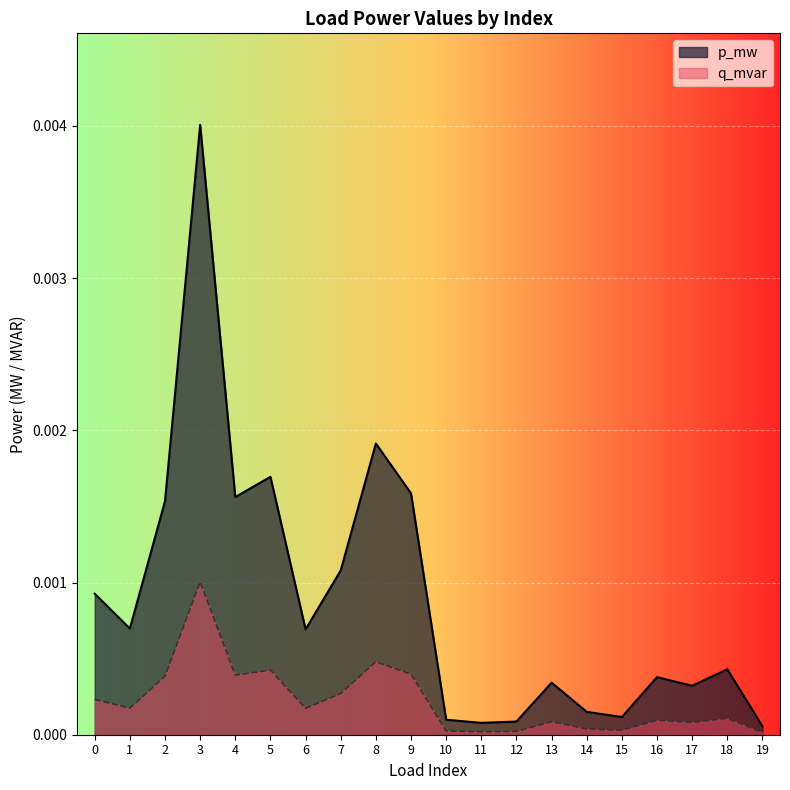

List the series in order of their peak value, highest first.

p_mw, q_mvar